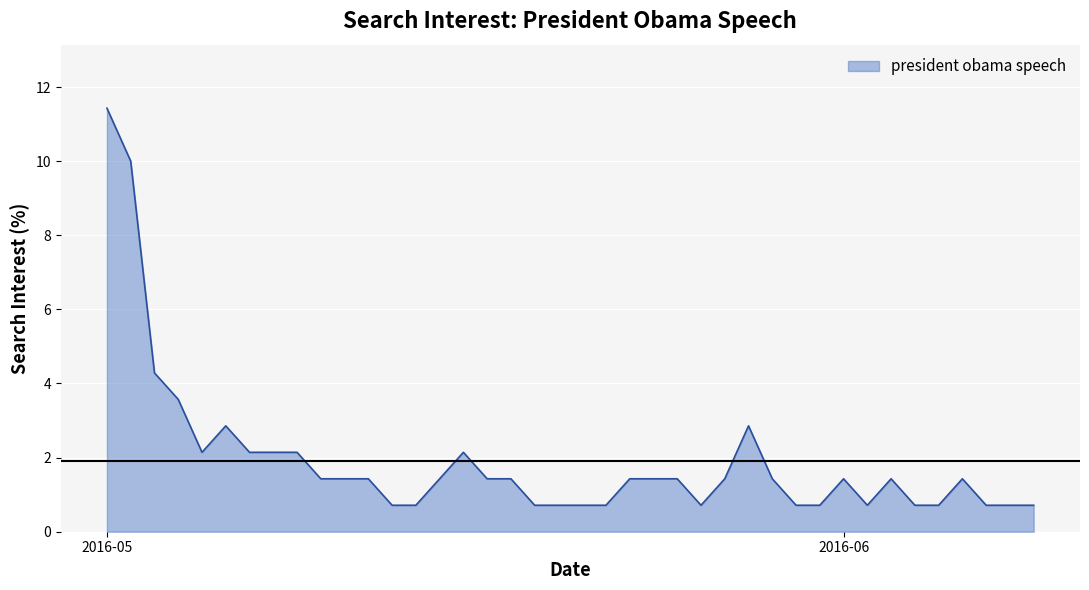

What is the difference between the maximum and minimum values?

10.7